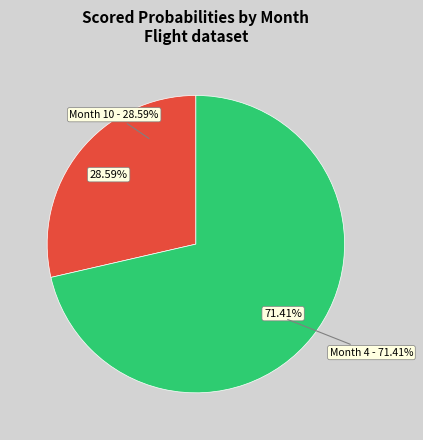

Does 10-6-4-wn-1 represent more than half of the total?

No